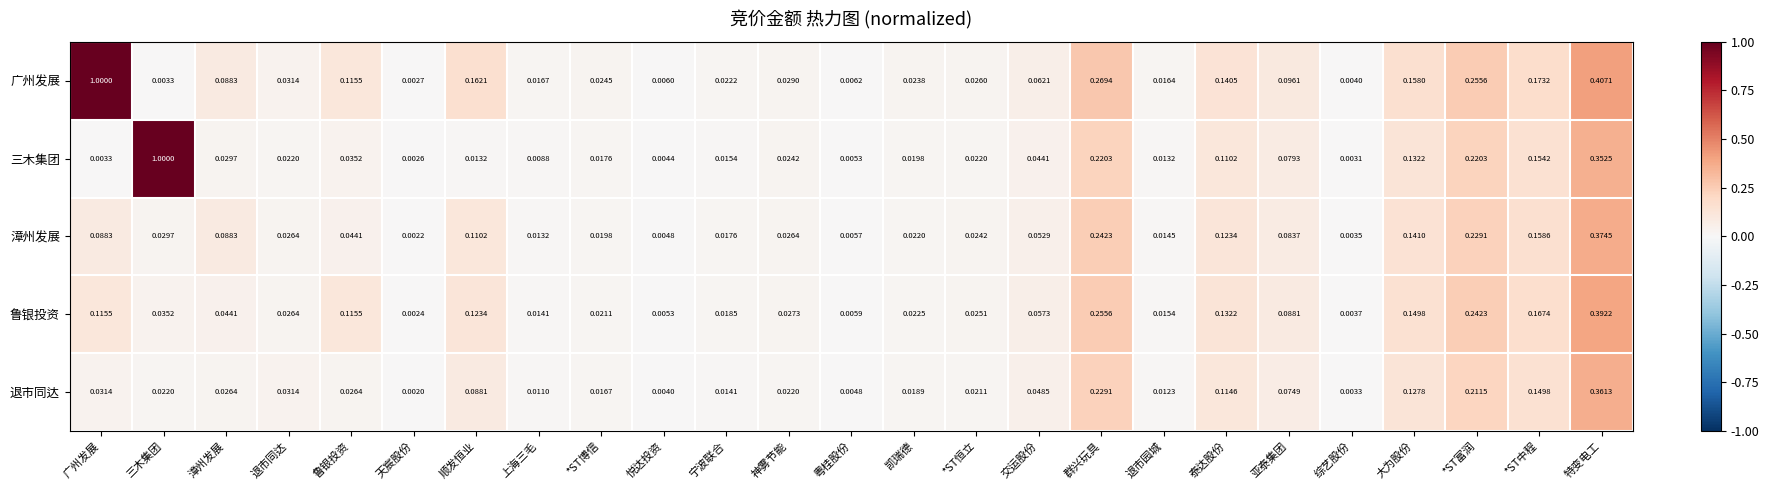

Which category has the lowest value across all series?

天宸股份